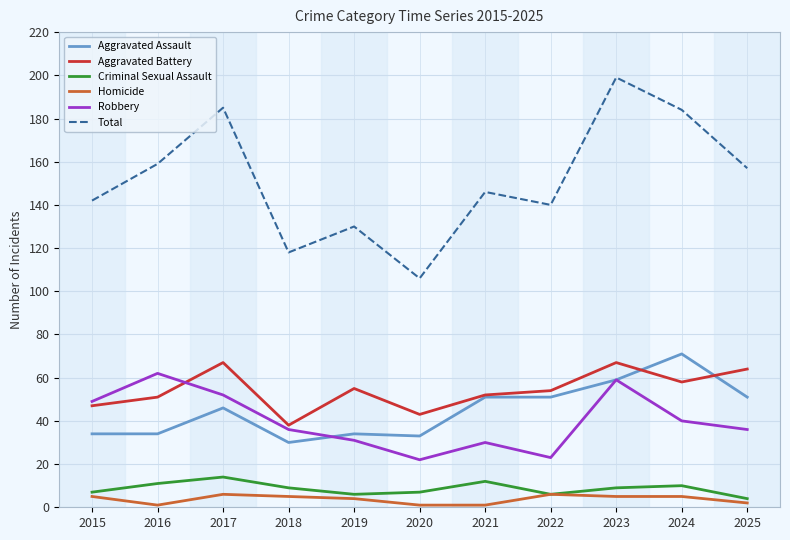

At which label does Aggravated Battery reach its minimum?

2018